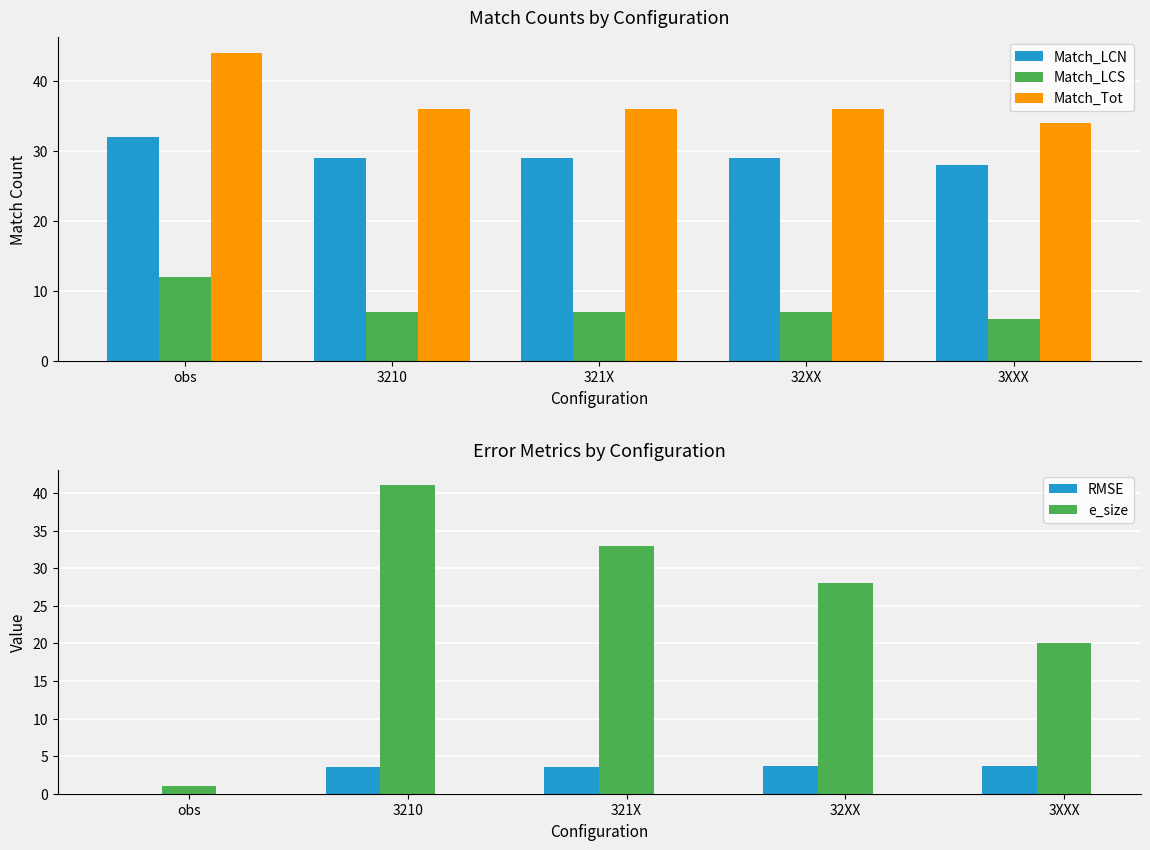

True or false: Match_LCS has a value of 7.0 at 32XX.

True